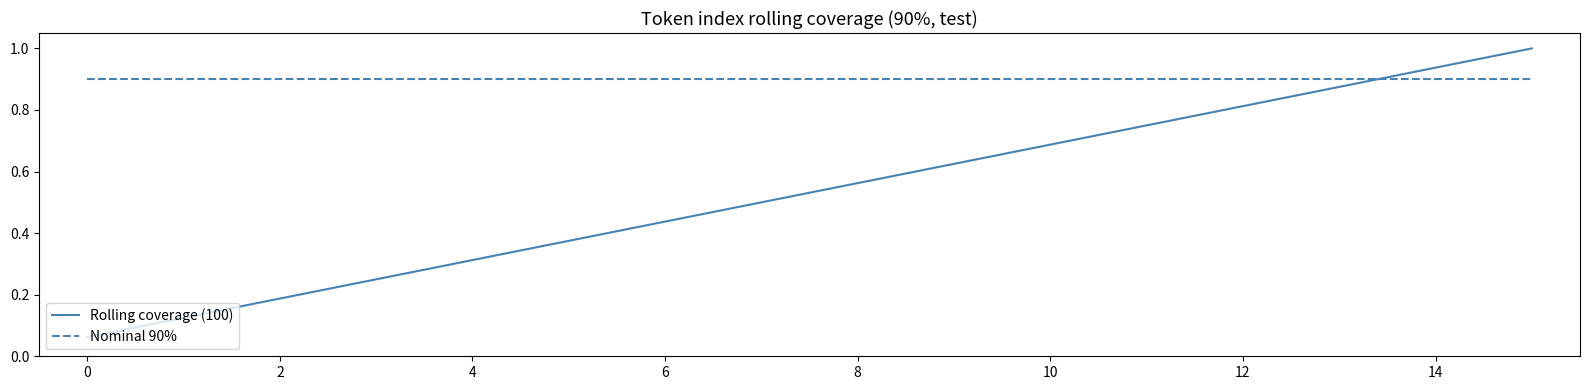

Is this an area chart (filled region under the line)?

No